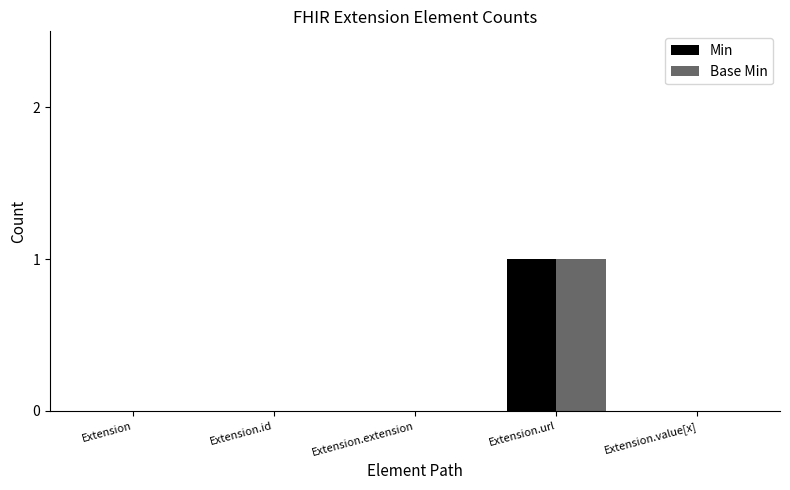

How many groups of bars are there?

5